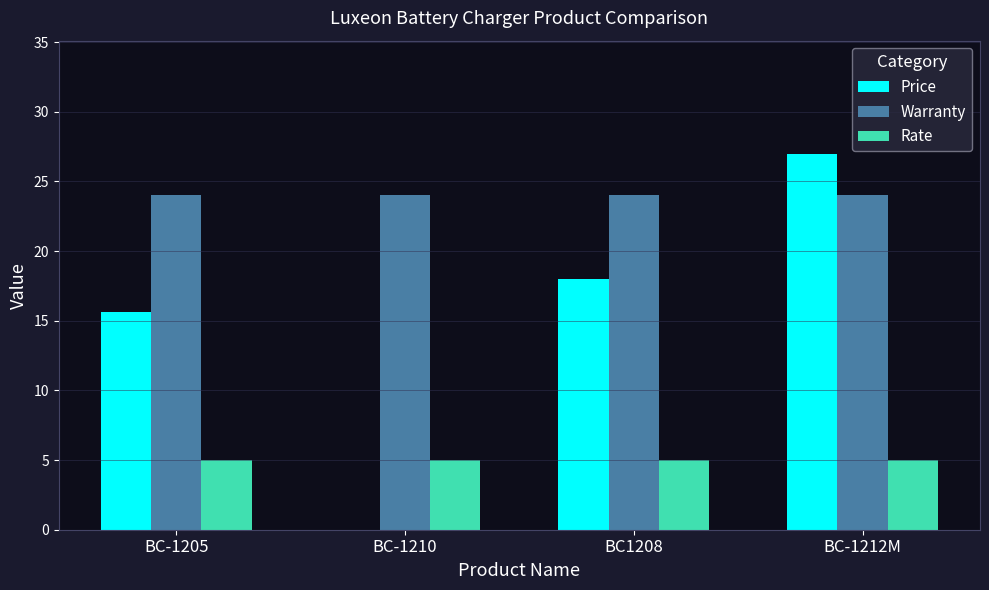

Which series has the widest spread of values?

Price